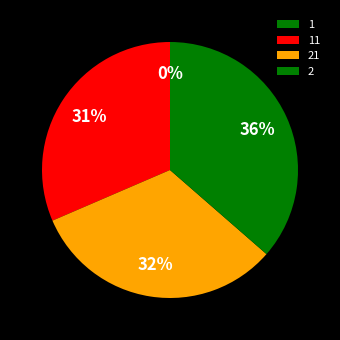

Is 1 the majority of the pie?

No